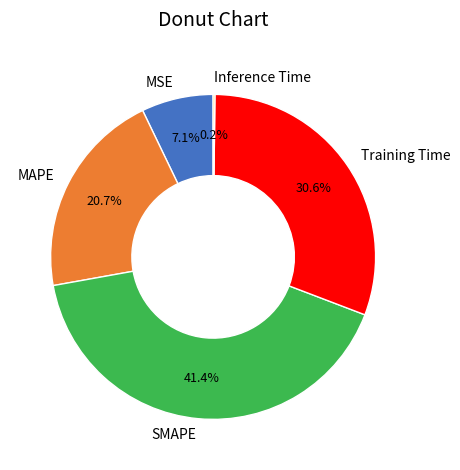

Does SMAPE represent more than half of the total?

No